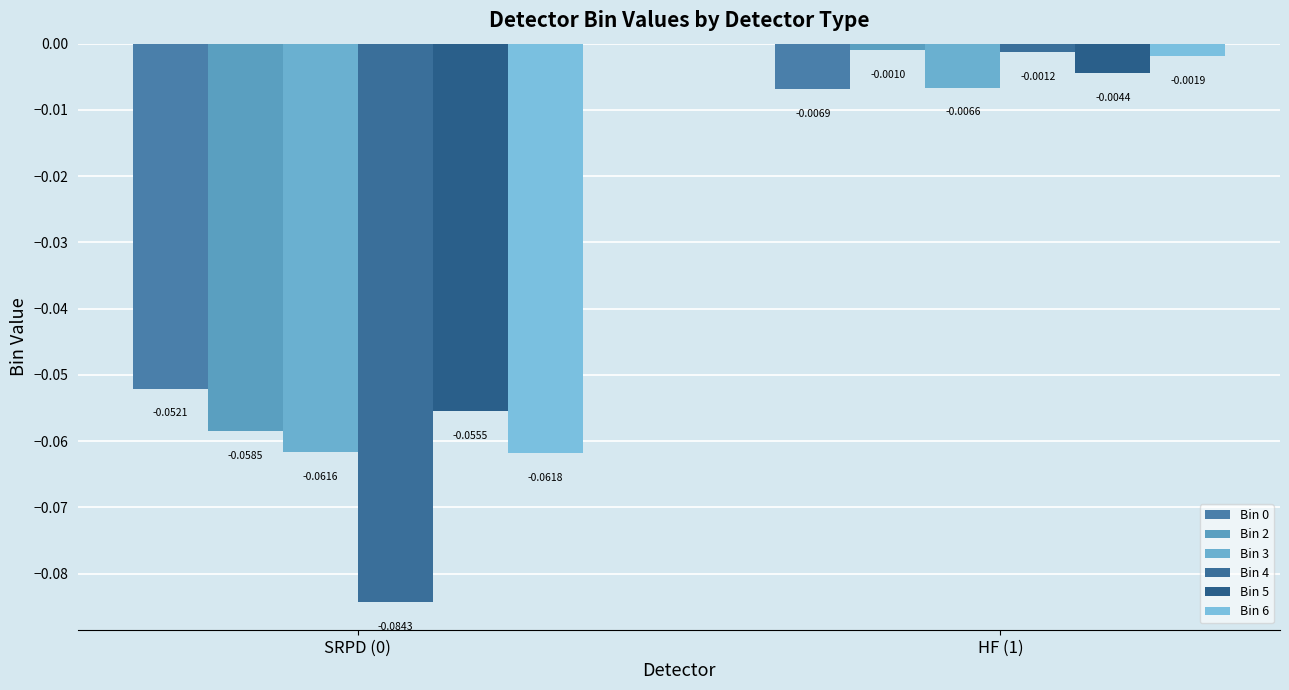

What is the value of the Bin 5 bar at the 1st from the left?

-0.1